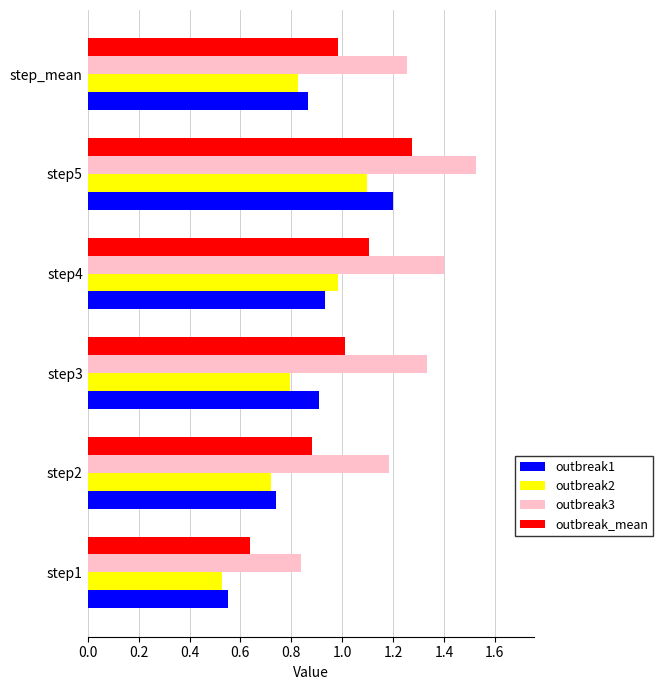

What is the sum of the outbreak1 values at step_mean and step5?

2.1